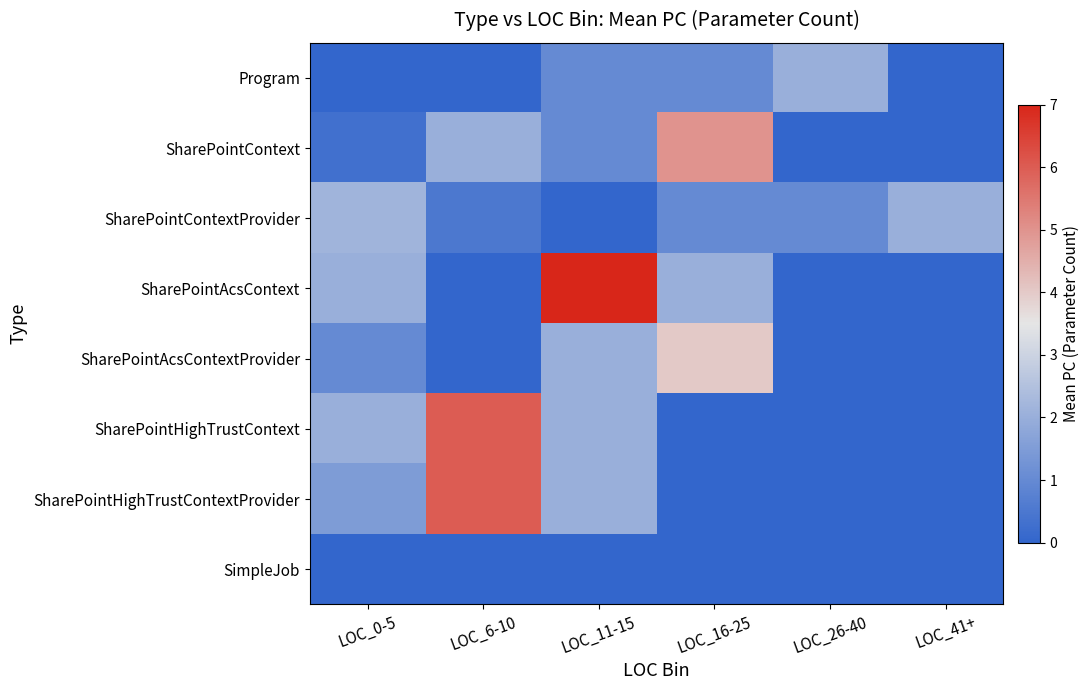

Reading left to right, list all the values displayed in this chart.

Program: LOC_0-5=0.0	LOC_6-10=0.0	LOC_11-15=1.0	LOC_16-25=1.0	LOC_26-40=2.0	LOC_41+=0.0
SharePointContext: LOC_0-5=0.3	LOC_6-10=2.0	LOC_11-15=1.0	LOC_16-25=5.0	LOC_26-40=0.0	LOC_41+=0.0
SharePointContextProvider: LOC_0-5=2.1	LOC_6-10=0.5	LOC_11-15=0.0	LOC_16-25=1.0	LOC_26-40=1.0	LOC_41+=2.0
SharePointAcsContext: LOC_0-5=2.0	LOC_6-10=0.0	LOC_11-15=7.0	LOC_16-25=2.0	LOC_26-40=0.0	LOC_41+=0.0
SharePointAcsContextProvider: LOC_0-5=1.0	LOC_6-10=0.0	LOC_11-15=2.0	LOC_16-25=4.0	LOC_26-40=0.0	LOC_41+=0.0
SharePointHighTrustContext: LOC_0-5=2.0	LOC_6-10=6.0	LOC_11-15=2.0	LOC_16-25=0.0	LOC_26-40=0.0	LOC_41+=0.0
SharePointHighTrustContextProvider: LOC_0-5=1.5	LOC_6-10=6.0	LOC_11-15=2.0	LOC_16-25=0.0	LOC_26-40=0.0	LOC_41+=0.0
SimpleJob: LOC_0-5=0.0	LOC_6-10=0.0	LOC_11-15=0.0	LOC_16-25=0.0	LOC_26-40=0.0	LOC_41+=0.0